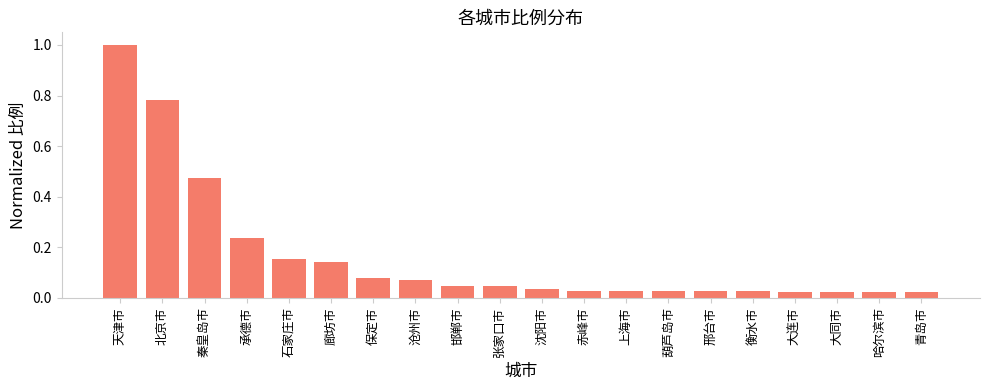

What is the difference between the maximum and minimum values?

1.0